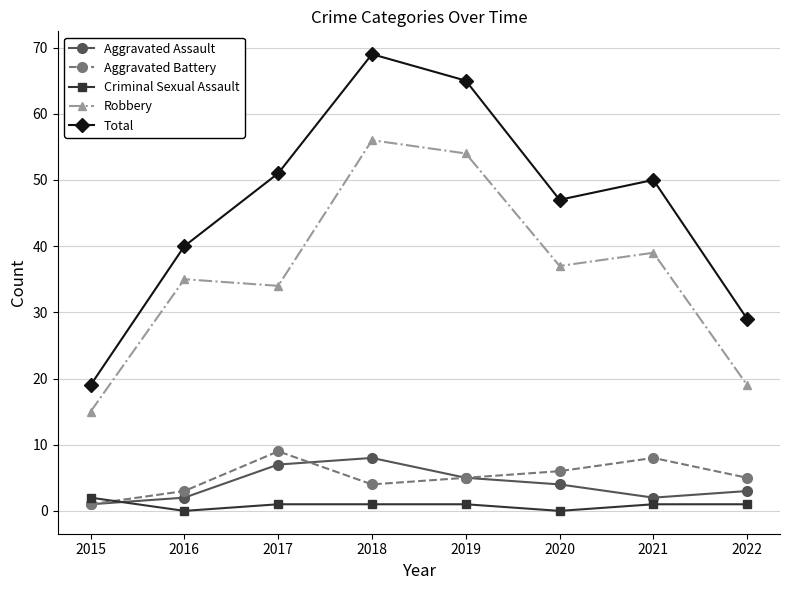

Where is the first local maximum for Robbery?

2016